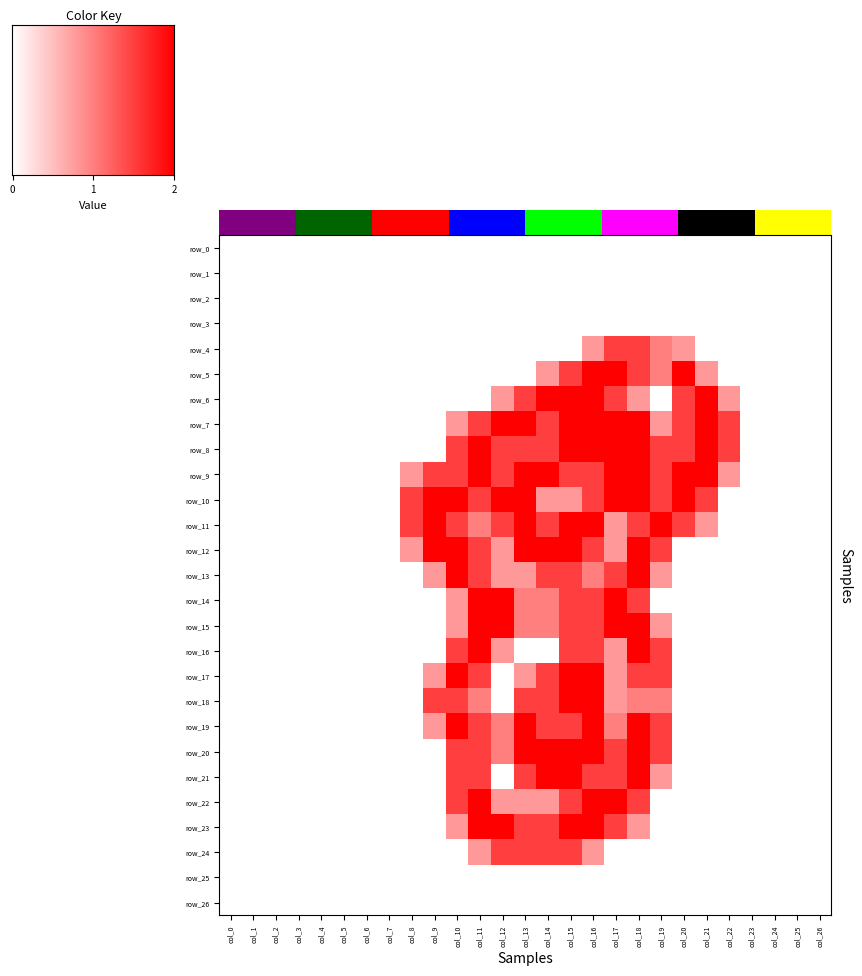

Reading left to right, transcribe all the data shown in this chart.

row_0: 0.0	0.0	0.0	0.0	0.0	0.0	0.0	0.0	0.0	0.0	0.0	0.0	0.0	0.0	0.0	0.0	0.0	0.0	0.0	0.0	0.0	0.0	0.0	0.0	0.0	0.0	0.0
row_1: 0.0	0.0	0.0	0.0	0.0	0.0	0.0	0.0	0.0	0.0	0.0	0.0	0.0	0.0	0.0	0.0	0.0	0.0	0.0	0.0	0.0	0.0	0.0	0.0	0.0	0.0	0.0
row_2: 0.0	0.0	0.0	0.0	0.0	0.0	0.0	0.0	0.0	0.0	0.0	0.0	0.0	0.0	0.0	0.0	0.0	0.0	0.0	0.0	0.0	0.0	0.0	0.0	0.0	0.0	0.0
row_3: 0.0	0.0	0.0	0.0	0.0	0.0	0.0	0.0	0.0	0.0	0.0	0.0	0.0	0.0	0.0	0.0	0.0	0.0	0.0	0.0	0.0	0.0	0.0	0.0	0.0	0.0	0.0
row_4: 0.0	0.0	0.0	0.0	0.0	0.0	0.0	0.0	0.0	0.0	0.0	0.0	0.0	0.0	0.0	0.0	0.8	1.5	1.5	1.0	0.8	0.0	0.0	0.0	0.0	0.0	0.0
row_5: 0.0	0.0	0.0	0.0	0.0	0.0	0.0	0.0	0.0	0.0	0.0	0.0	0.0	0.0	0.8	1.5	2.0	2.0	1.5	1.0	2.0	0.8	0.0	0.0	0.0	0.0	0.0
row_6: 0.0	0.0	0.0	0.0	0.0	0.0	0.0	0.0	0.0	0.0	0.0	0.0	0.8	1.5	2.0	2.0	2.0	1.5	0.8	0.0	1.5	2.0	0.8	0.0	0.0	0.0	0.0
row_7: 0.0	0.0	0.0	0.0	0.0	0.0	0.0	0.0	0.0	0.0	0.8	1.5	2.0	2.0	1.5	2.0	2.0	2.0	2.0	0.8	1.5	2.0	1.5	0.0	0.0	0.0	0.0
row_8: 0.0	0.0	0.0	0.0	0.0	0.0	0.0	0.0	0.0	0.0	1.5	2.0	1.5	1.5	1.5	2.0	2.0	2.0	2.0	1.5	1.5	2.0	1.5	0.0	0.0	0.0	0.0
row_9: 0.0	0.0	0.0	0.0	0.0	0.0	0.0	0.0	0.8	1.5	1.5	2.0	1.5	2.0	2.0	1.5	1.5	2.0	2.0	1.5	2.0	2.0	0.8	0.0	0.0	0.0	0.0
row_10: 0.0	0.0	0.0	0.0	0.0	0.0	0.0	0.0	1.5	2.0	2.0	1.5	2.0	2.0	0.8	0.8	1.5	2.0	2.0	1.5	2.0	1.5	0.0	0.0	0.0	0.0	0.0
row_11: 0.0	0.0	0.0	0.0	0.0	0.0	0.0	0.0	1.5	2.0	1.5	1.0	1.5	2.0	1.5	2.0	2.0	0.8	1.5	2.0	1.5	0.8	0.0	0.0	0.0	0.0	0.0
row_12: 0.0	0.0	0.0	0.0	0.0	0.0	0.0	0.0	0.8	2.0	2.0	1.5	0.8	2.0	2.0	2.0	1.5	0.8	2.0	1.5	0.0	0.0	0.0	0.0	0.0	0.0	0.0
row_13: 0.0	0.0	0.0	0.0	0.0	0.0	0.0	0.0	0.0	0.8	2.0	1.5	0.8	0.8	1.5	1.5	1.0	1.5	2.0	0.8	0.0	0.0	0.0	0.0	0.0	0.0	0.0
row_14: 0.0	0.0	0.0	0.0	0.0	0.0	0.0	0.0	0.0	0.0	0.8	2.0	2.0	1.0	1.0	1.5	1.5	2.0	1.5	0.0	0.0	0.0	0.0	0.0	0.0	0.0	0.0
row_15: 0.0	0.0	0.0	0.0	0.0	0.0	0.0	0.0	0.0	0.0	0.8	2.0	2.0	1.0	1.0	1.5	1.5	2.0	2.0	0.8	0.0	0.0	0.0	0.0	0.0	0.0	0.0
row_16: 0.0	0.0	0.0	0.0	0.0	0.0	0.0	0.0	0.0	0.0	1.5	2.0	0.8	0.0	0.0	1.5	1.5	0.8	2.0	1.5	0.0	0.0	0.0	0.0	0.0	0.0	0.0
row_17: 0.0	0.0	0.0	0.0	0.0	0.0	0.0	0.0	0.0	0.8	2.0	1.5	0.0	0.8	1.5	2.0	2.0	0.8	1.5	1.5	0.0	0.0	0.0	0.0	0.0	0.0	0.0
row_18: 0.0	0.0	0.0	0.0	0.0	0.0	0.0	0.0	0.0	1.5	1.5	1.0	0.0	1.5	1.5	2.0	2.0	0.8	1.0	1.0	0.0	0.0	0.0	0.0	0.0	0.0	0.0
row_19: 0.0	0.0	0.0	0.0	0.0	0.0	0.0	0.0	0.0	0.8	2.0	1.5	1.0	2.0	1.5	1.5	2.0	1.0	2.0	1.5	0.0	0.0	0.0	0.0	0.0	0.0	0.0
row_20: 0.0	0.0	0.0	0.0	0.0	0.0	0.0	0.0	0.0	0.0	1.5	1.5	1.0	2.0	2.0	2.0	2.0	1.5	2.0	1.5	0.0	0.0	0.0	0.0	0.0	0.0	0.0
row_21: 0.0	0.0	0.0	0.0	0.0	0.0	0.0	0.0	0.0	0.0	1.5	1.5	0.0	1.5	2.0	2.0	1.5	1.5	2.0	0.8	0.0	0.0	0.0	0.0	0.0	0.0	0.0
row_22: 0.0	0.0	0.0	0.0	0.0	0.0	0.0	0.0	0.0	0.0	1.5	2.0	0.8	0.8	0.8	1.5	2.0	2.0	1.5	0.0	0.0	0.0	0.0	0.0	0.0	0.0	0.0
row_23: 0.0	0.0	0.0	0.0	0.0	0.0	0.0	0.0	0.0	0.0	0.8	2.0	2.0	1.5	1.5	2.0	2.0	1.5	0.8	0.0	0.0	0.0	0.0	0.0	0.0	0.0	0.0
row_24: 0.0	0.0	0.0	0.0	0.0	0.0	0.0	0.0	0.0	0.0	0.0	0.8	1.5	1.5	1.5	1.5	0.8	0.0	0.0	0.0	0.0	0.0	0.0	0.0	0.0	0.0	0.0
row_25: 0.0	0.0	0.0	0.0	0.0	0.0	0.0	0.0	0.0	0.0	0.0	0.0	0.0	0.0	0.0	0.0	0.0	0.0	0.0	0.0	0.0	0.0	0.0	0.0	0.0	0.0	0.0
row_26: 0.0	0.0	0.0	0.0	0.0	0.0	0.0	0.0	0.0	0.0	0.0	0.0	0.0	0.0	0.0	0.0	0.0	0.0	0.0	0.0	0.0	0.0	0.0	0.0	0.0	0.0	0.0